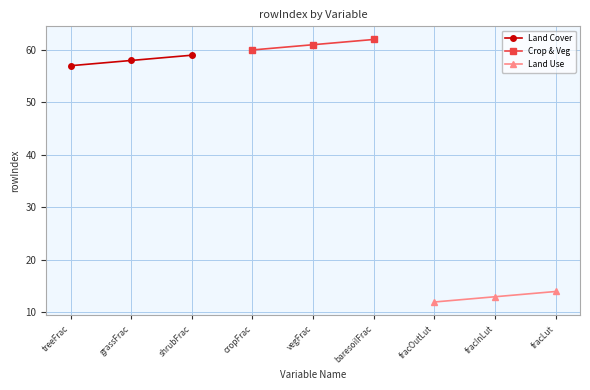

How many lines are shown in the chart?

3